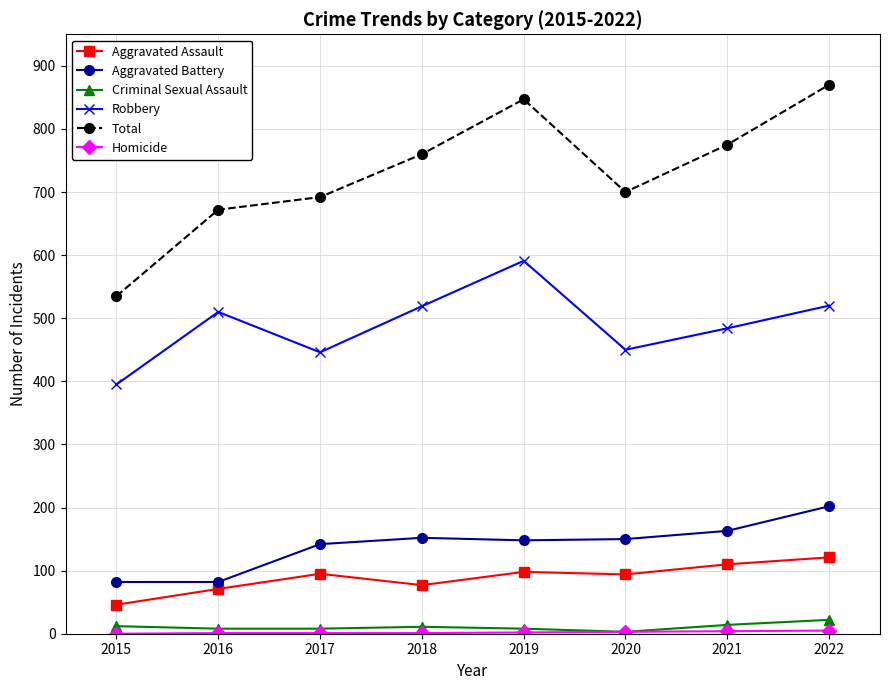

True or false: Criminal Sexual Assault and Aggravated Battery cross at least once.

False